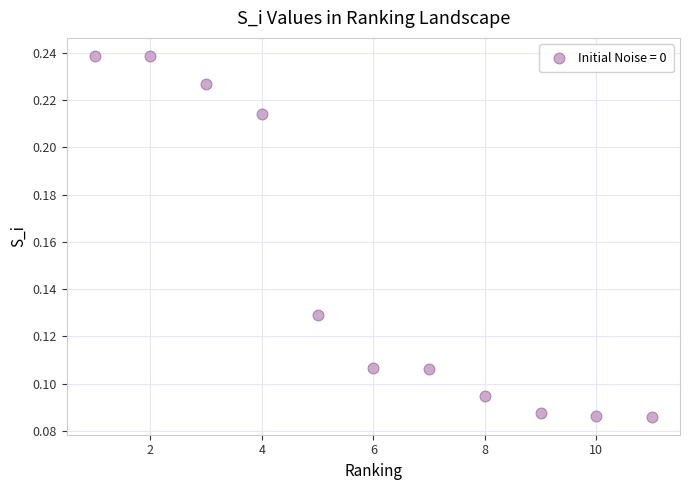

What is the range of X values (max minus min)?

10.0